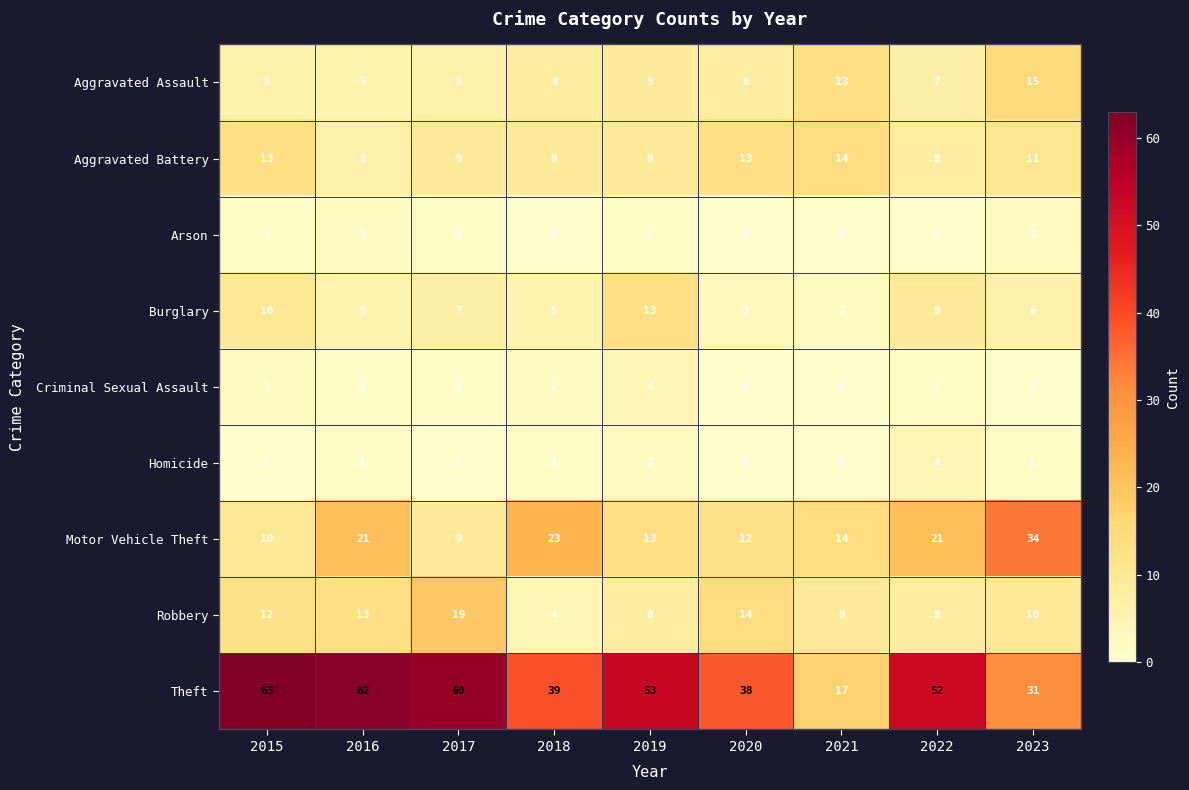

What is the approximate value of Aggravated Assault at 2017?

6